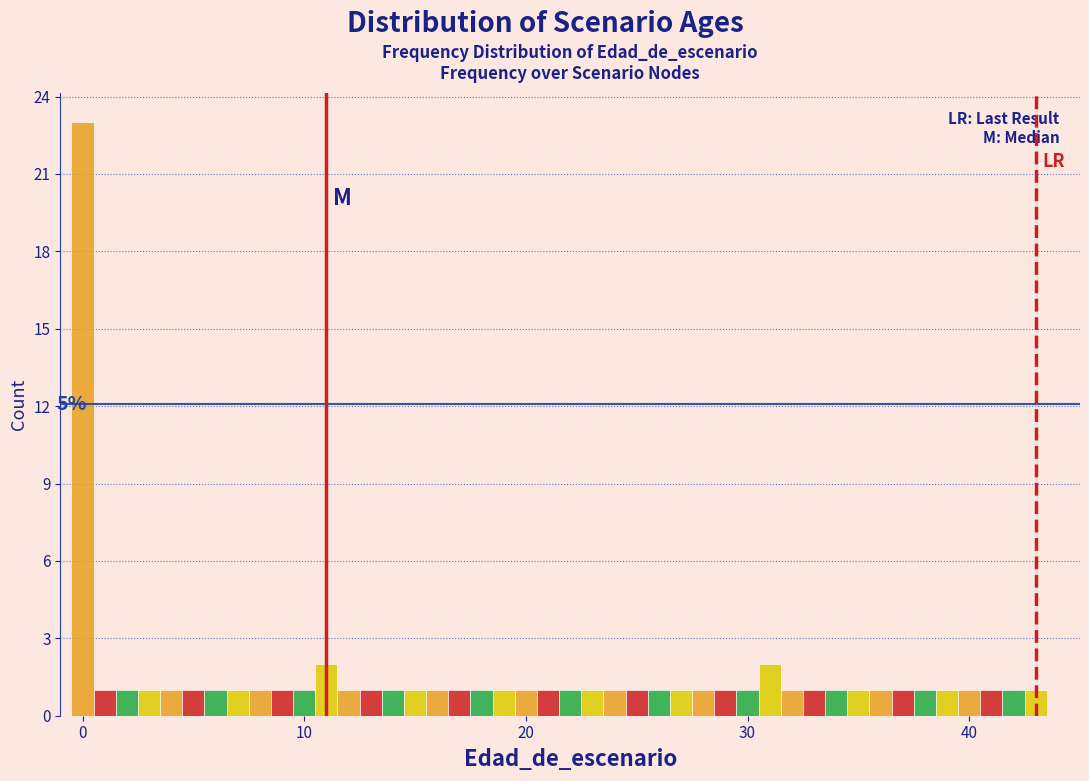

Read against the x-axis, roughly where is the centre of the tallest bar?

0